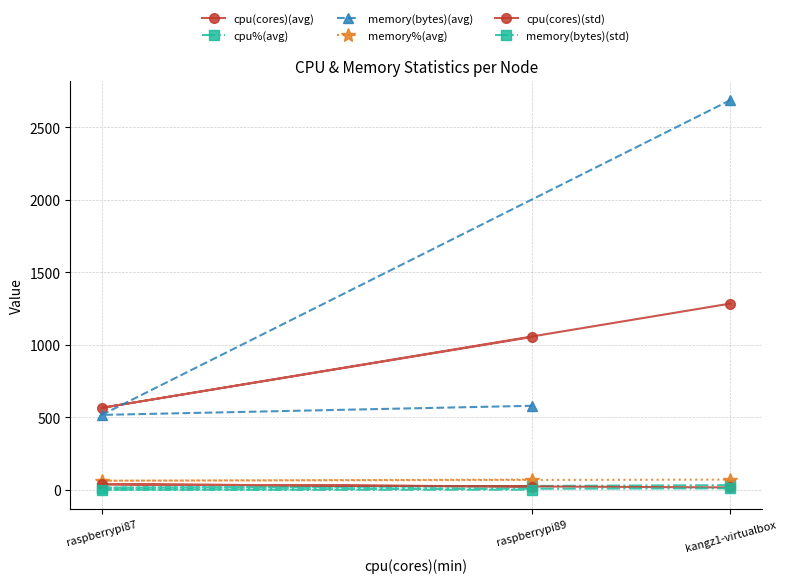

At kangz1-virtualbox, list the series in order from smallest to largest.

memory(bytes)(std), cpu(cores)(std), cpu%(avg), memory%(avg), cpu(cores)(avg), memory(bytes)(avg)